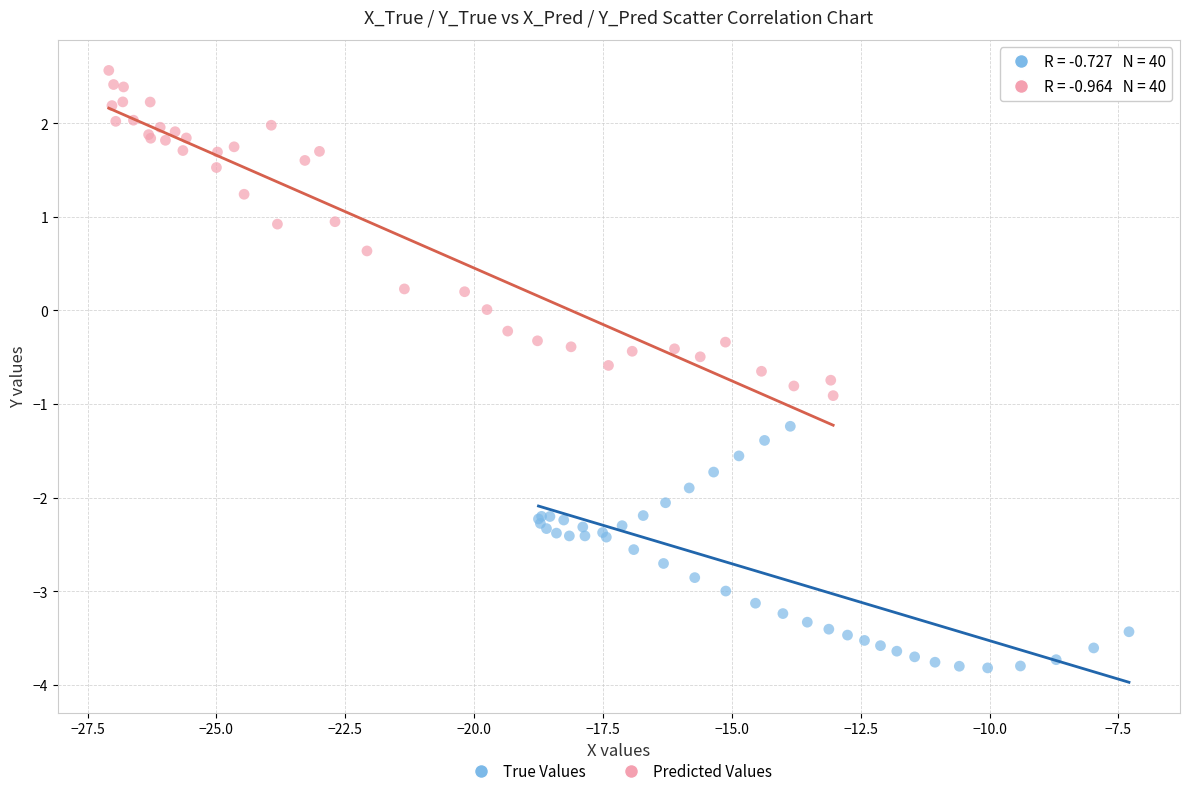

Which series reaches the minimum Y coordinate?

True Values